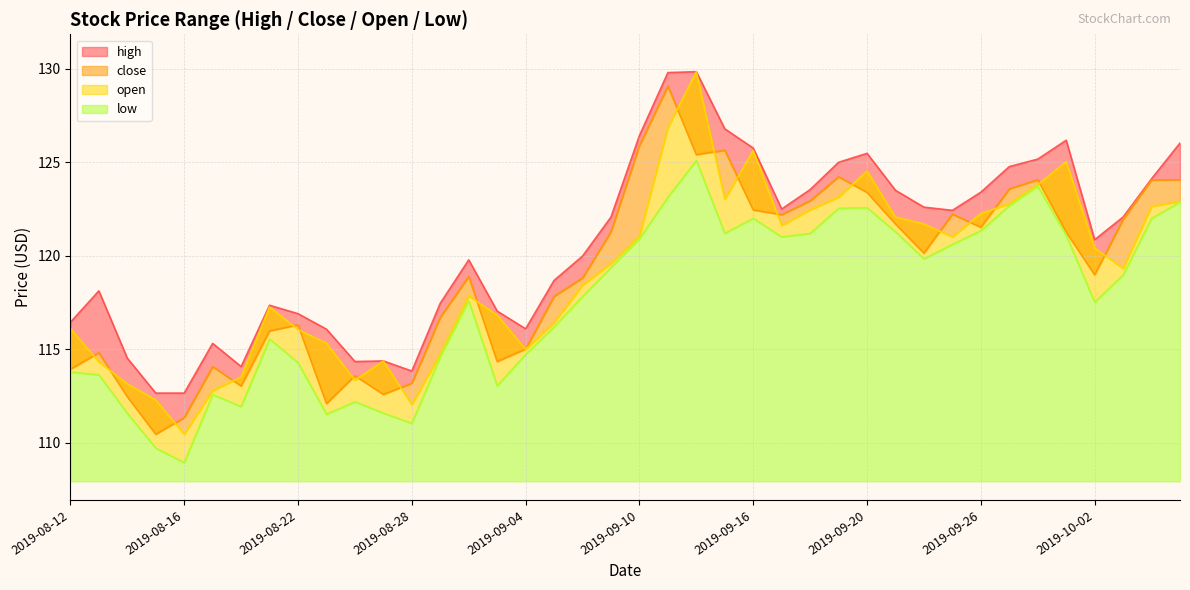

At which label does open reach its minimum?

2019-08-16